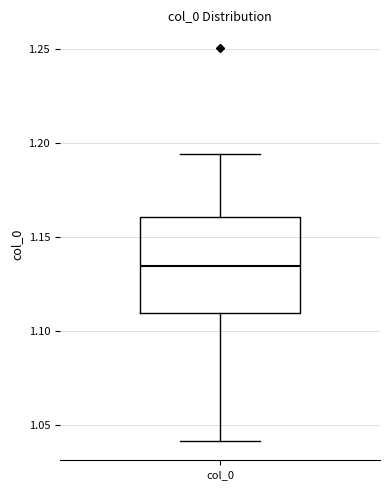

Transcribe this box plot: give where the median line is, the range the box spans, and where the two whiskers end, as read against the y-axis. The values are not printed on the chart, so give them approximately, as read against the axis.

median 1.135, box 1.110 to 1.160, whiskers 1.040 to 1.195